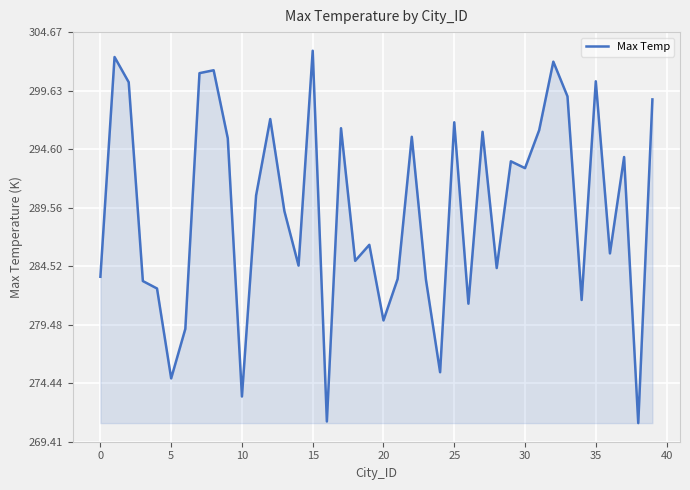

What is the difference between the maximum and minimum values?

32.1